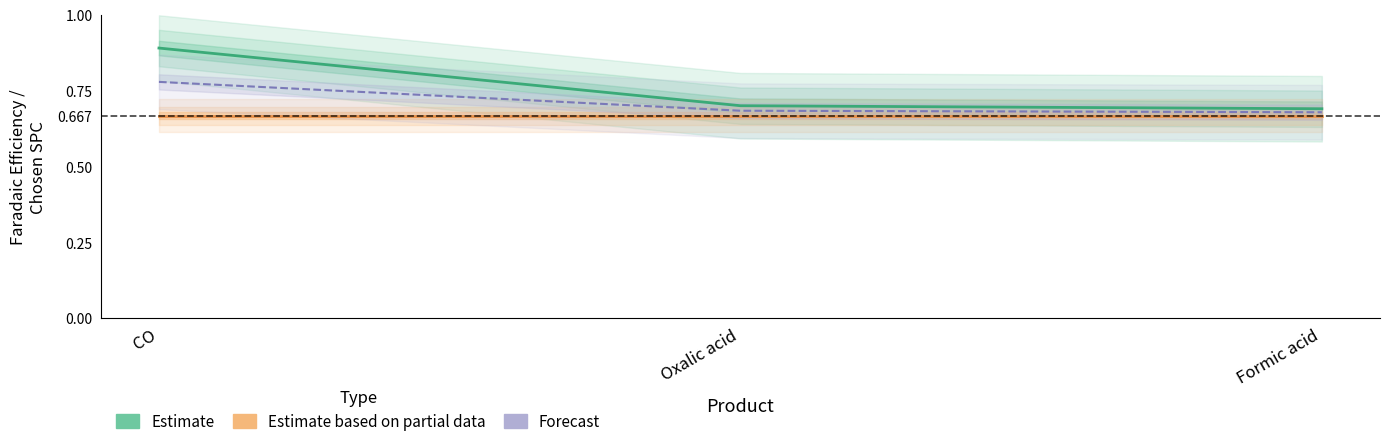

The chart shows a value of 1.0 at Oxalic acid. True or false?

False